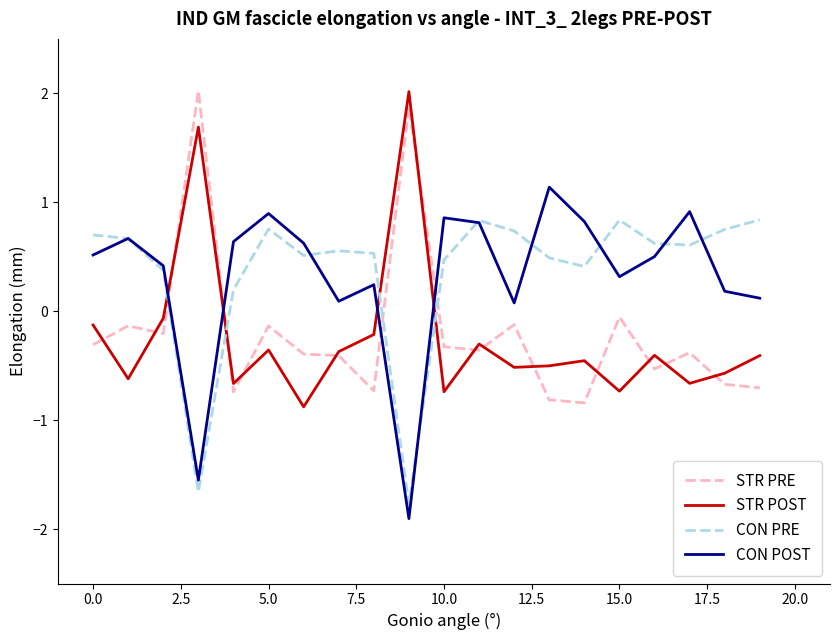

What is the greatest value displayed?

2.0